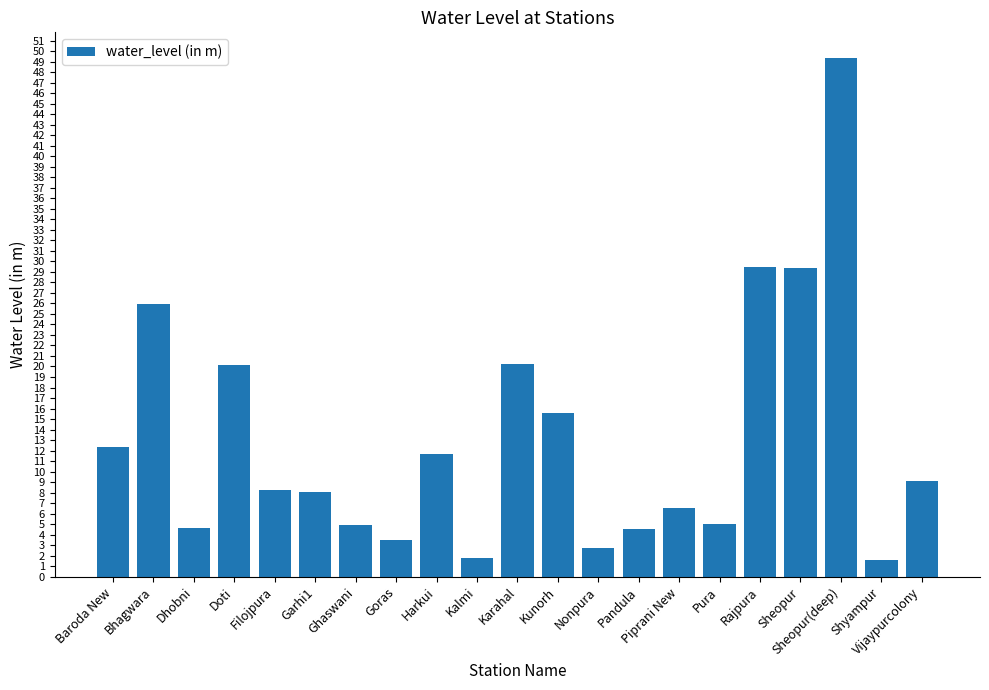

What is the label of the 21st bar from the right?

Baroda New